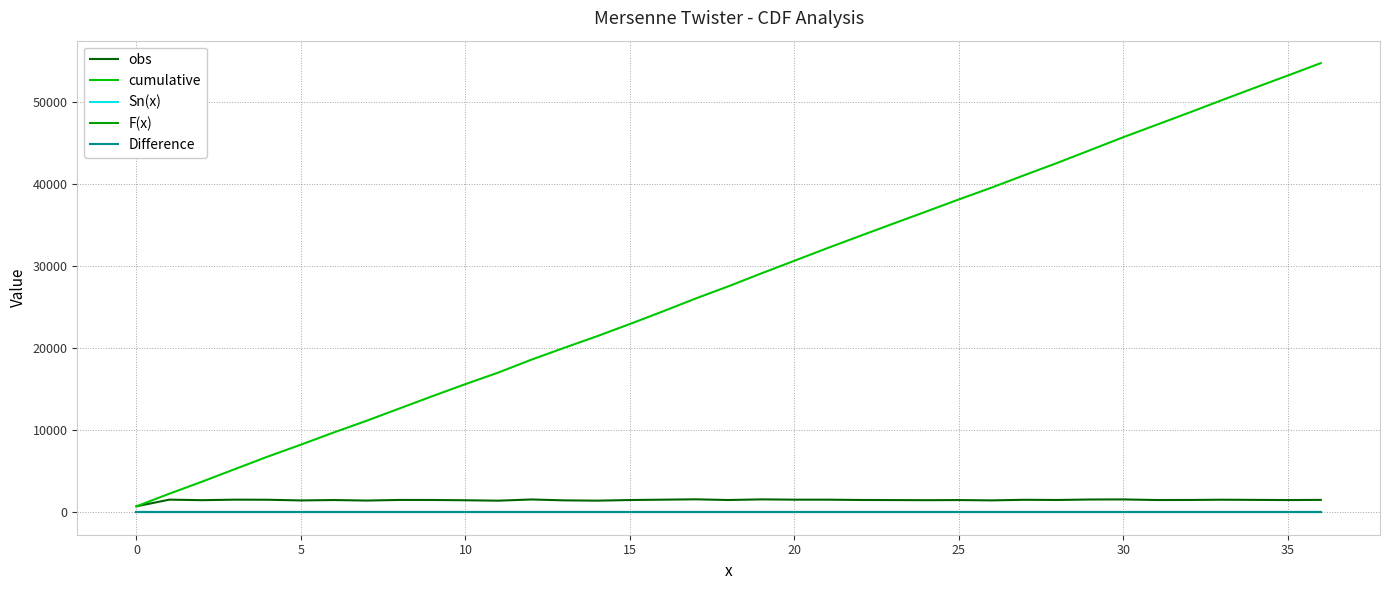

Which series has the widest spread of values?

cumulative